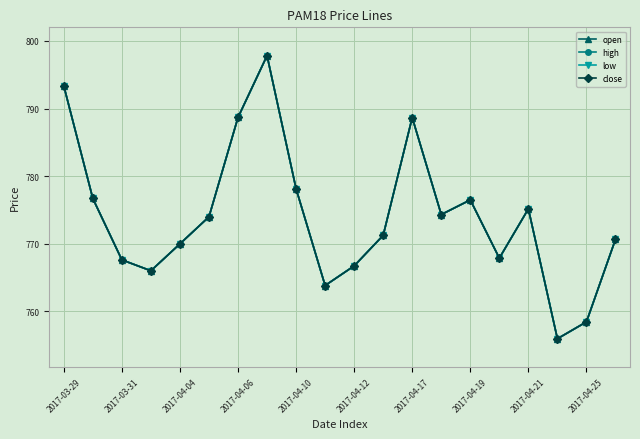

What is the label of the 20th point from the left?

19